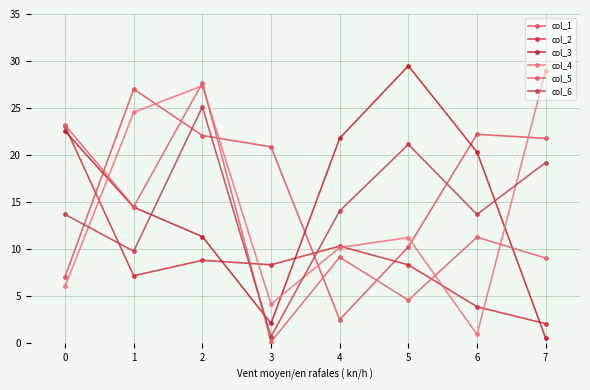

How many values in the col_3 series are below 20?

4